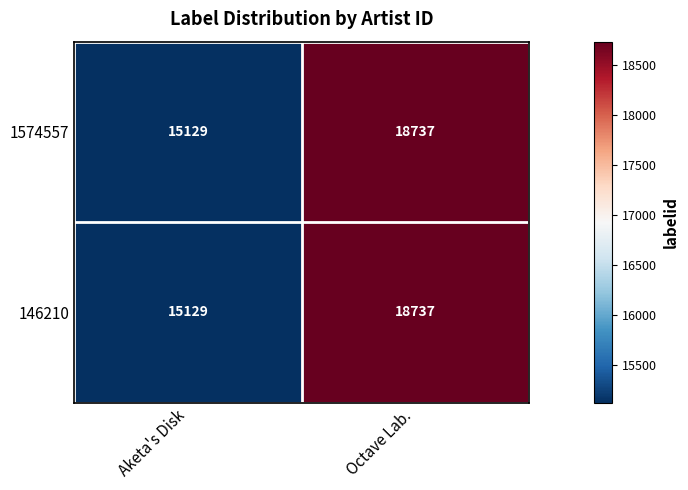

List the labels in order of 146210 value, largest first.

Octave Lab., Aketa's Disk